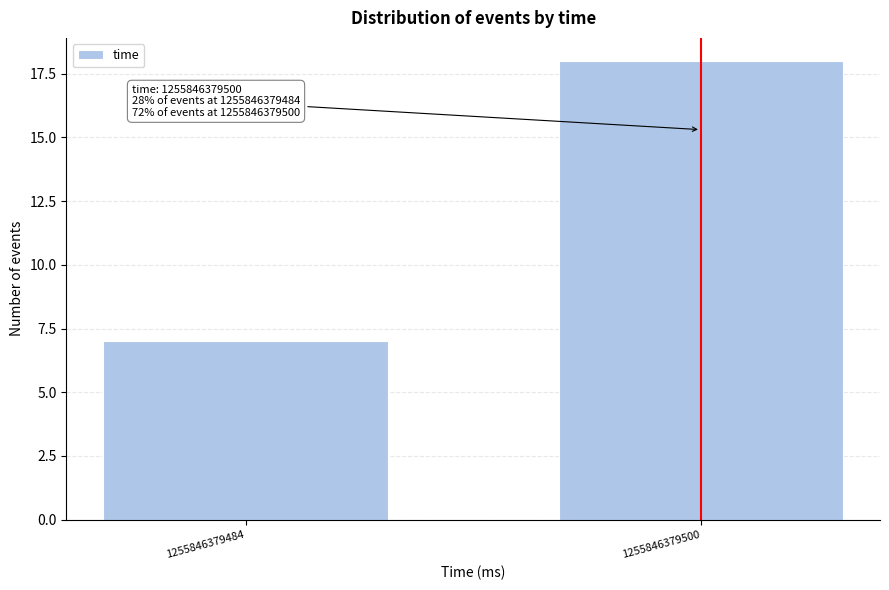

Reading left to right, list all the values displayed in this chart.

7	18